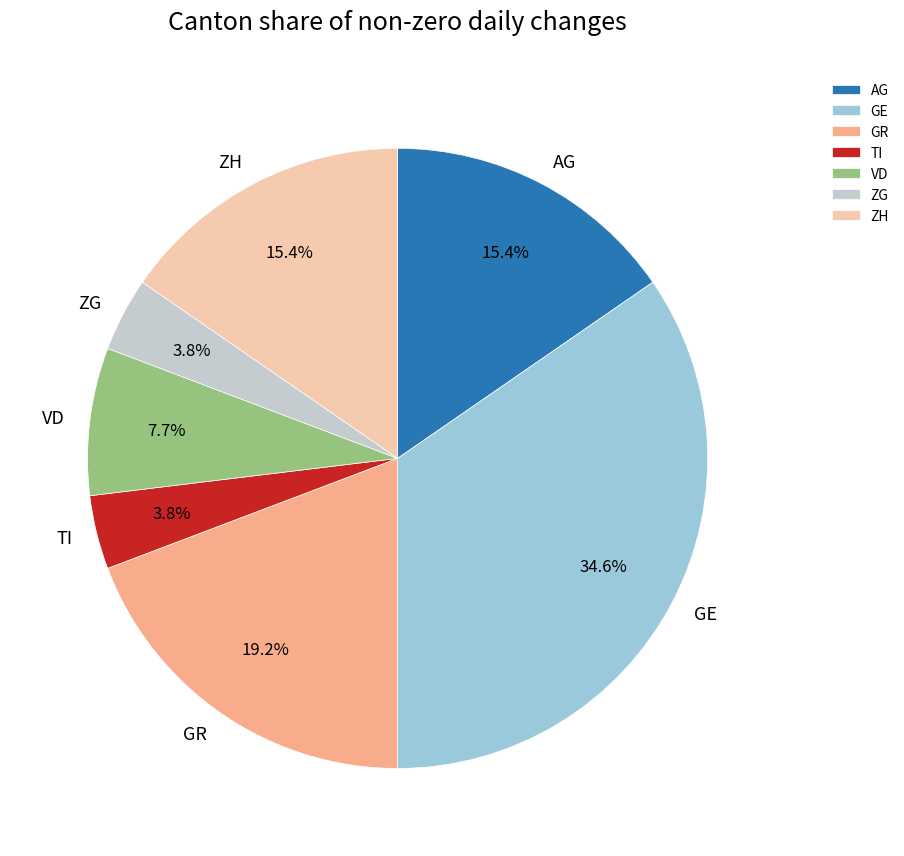

The VD slice represents 1% of the pie. True or false?

False